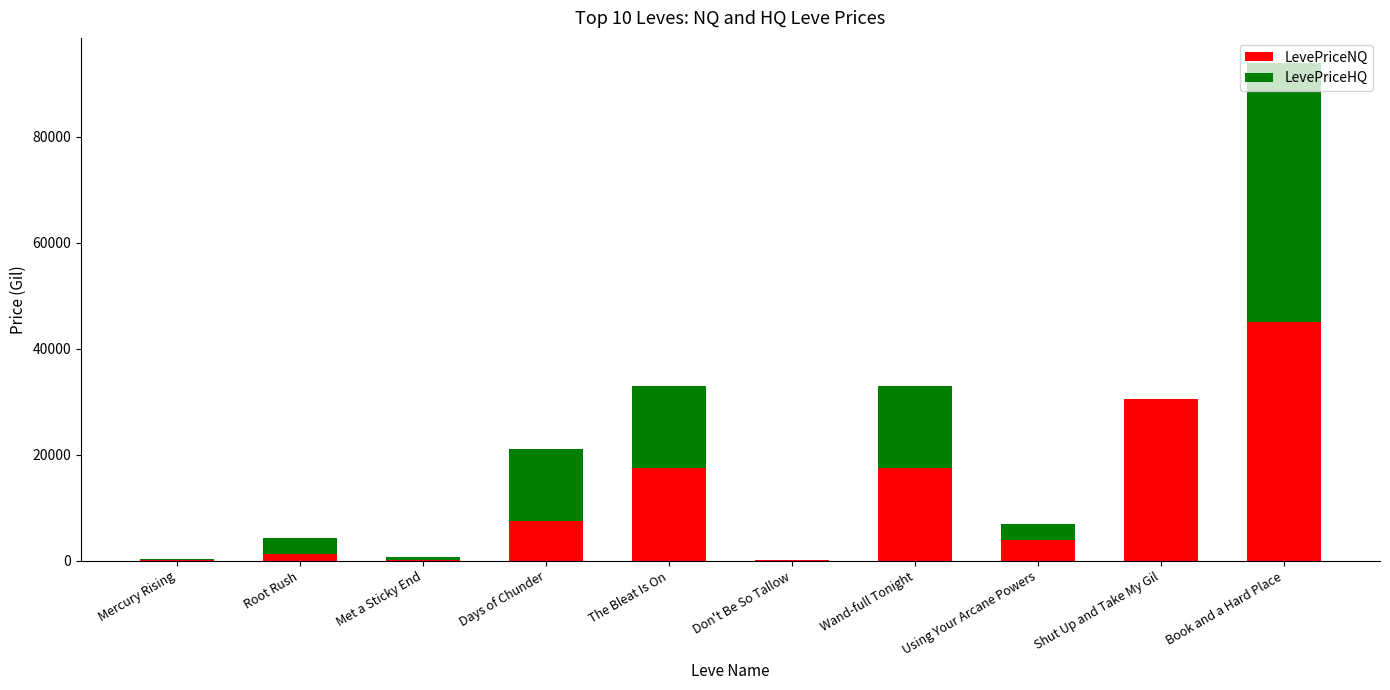

How many data points in LevePriceNQ are above 7447?

5